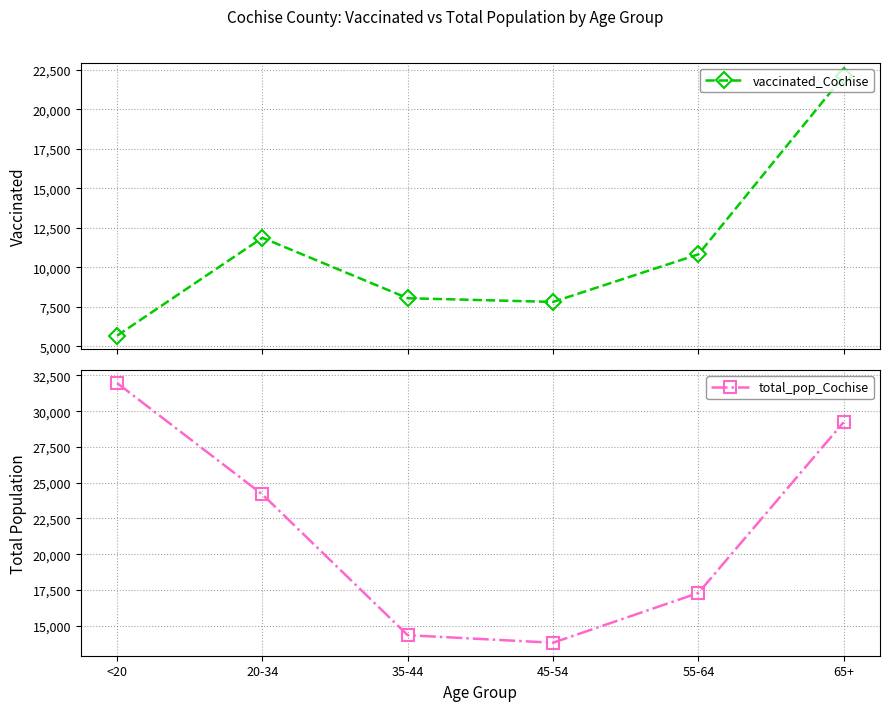

At 45-54, list the series in order from largest to smallest.

total_pop_Cochise, vaccinated_Cochise